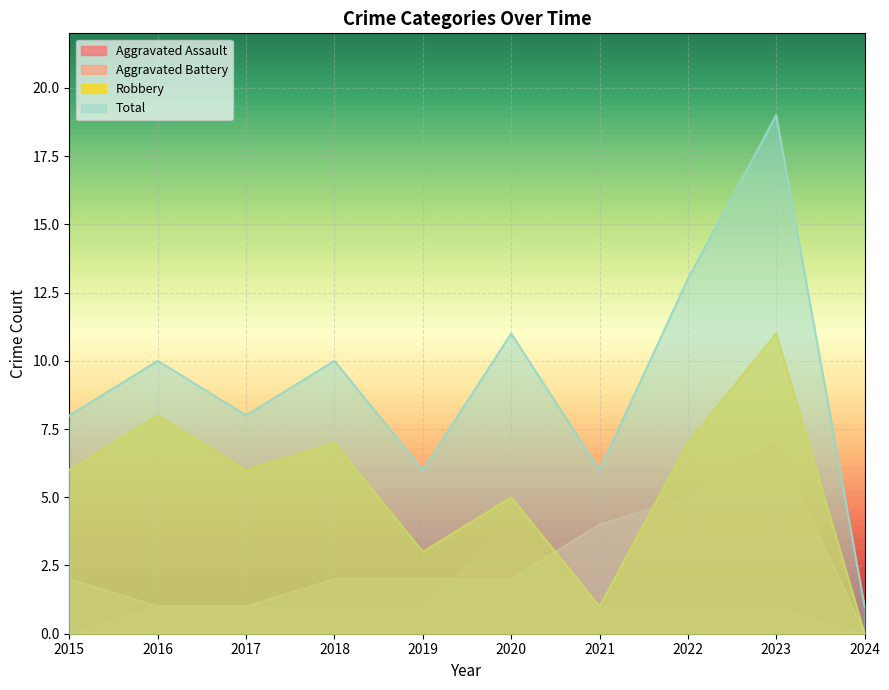

How many interior local peaks does the Robbery series have?

4